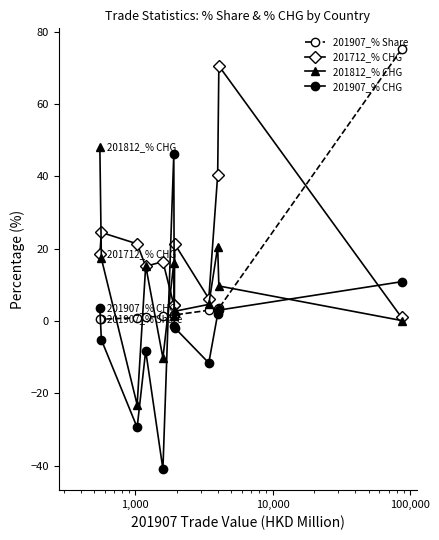

How many categories are shown in the chart?

12